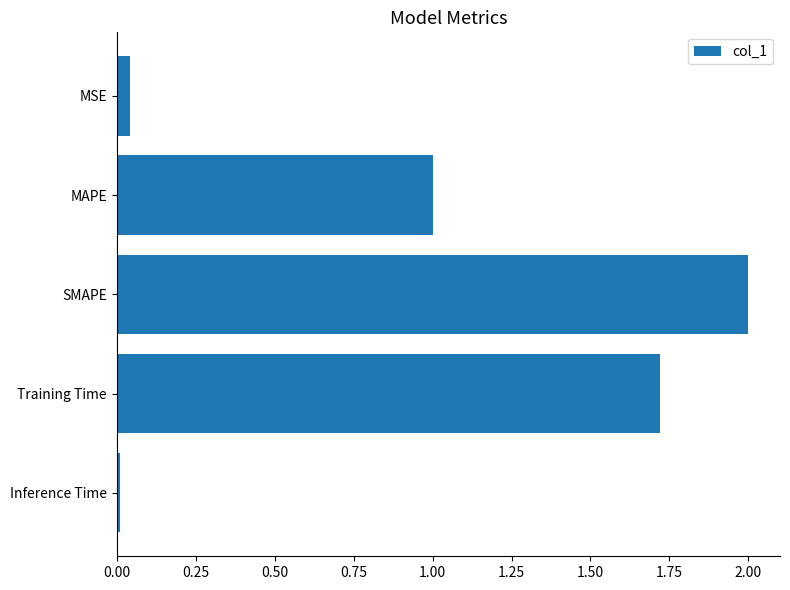

Approximately how many times larger is the value at MAPE compared to Training Time?

0.6